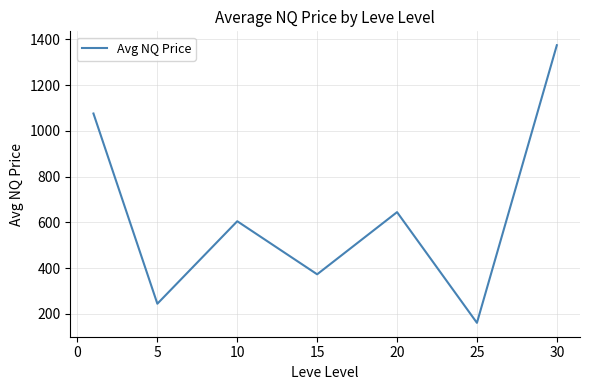

Count the number of values greater than 604.

4